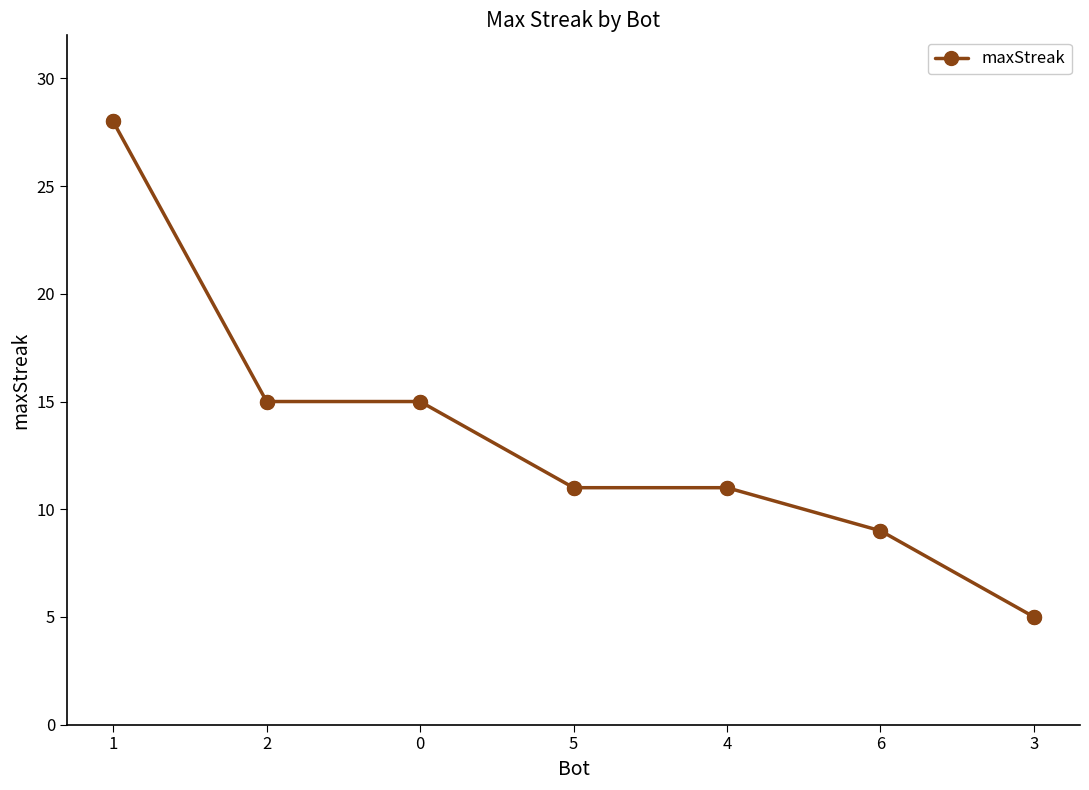

What is the ratio of the value at 6 to the value at 0?

0.6